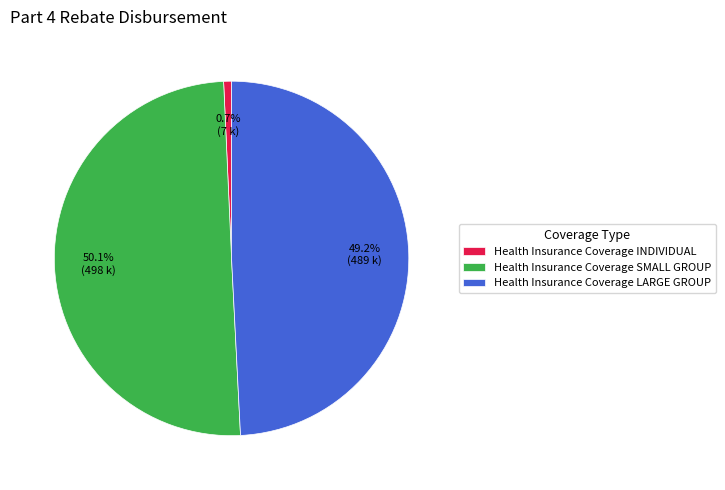

Which category accounts for the majority?

Health Insurance Coverage SMALL GROUP